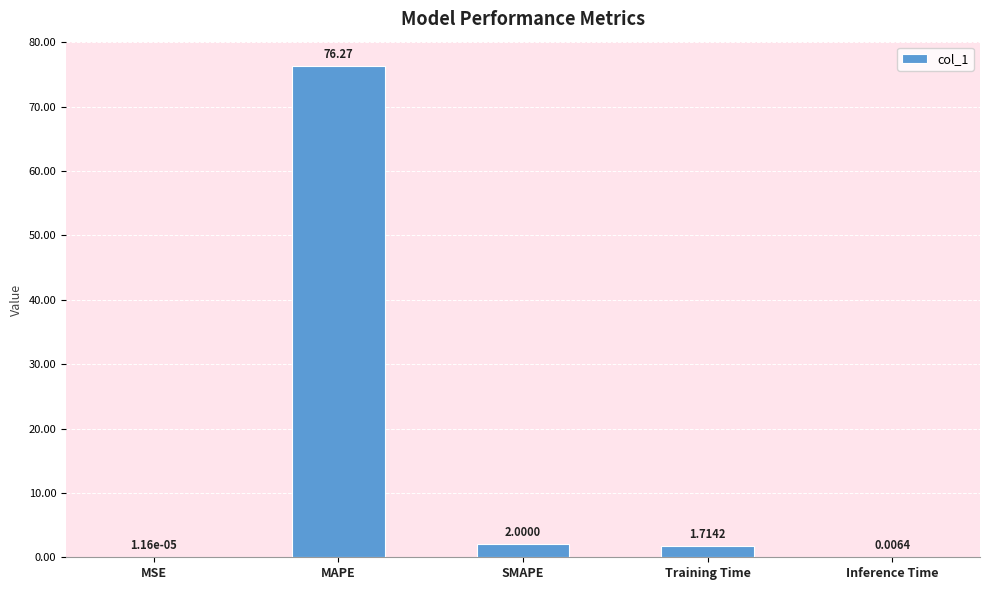

How many categories are shown in the chart?

5